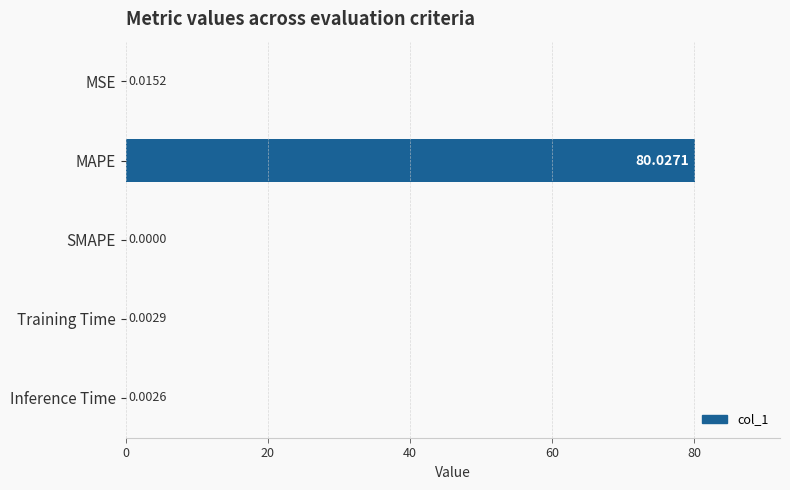

Where is the data nearest to the value 40?

MSE